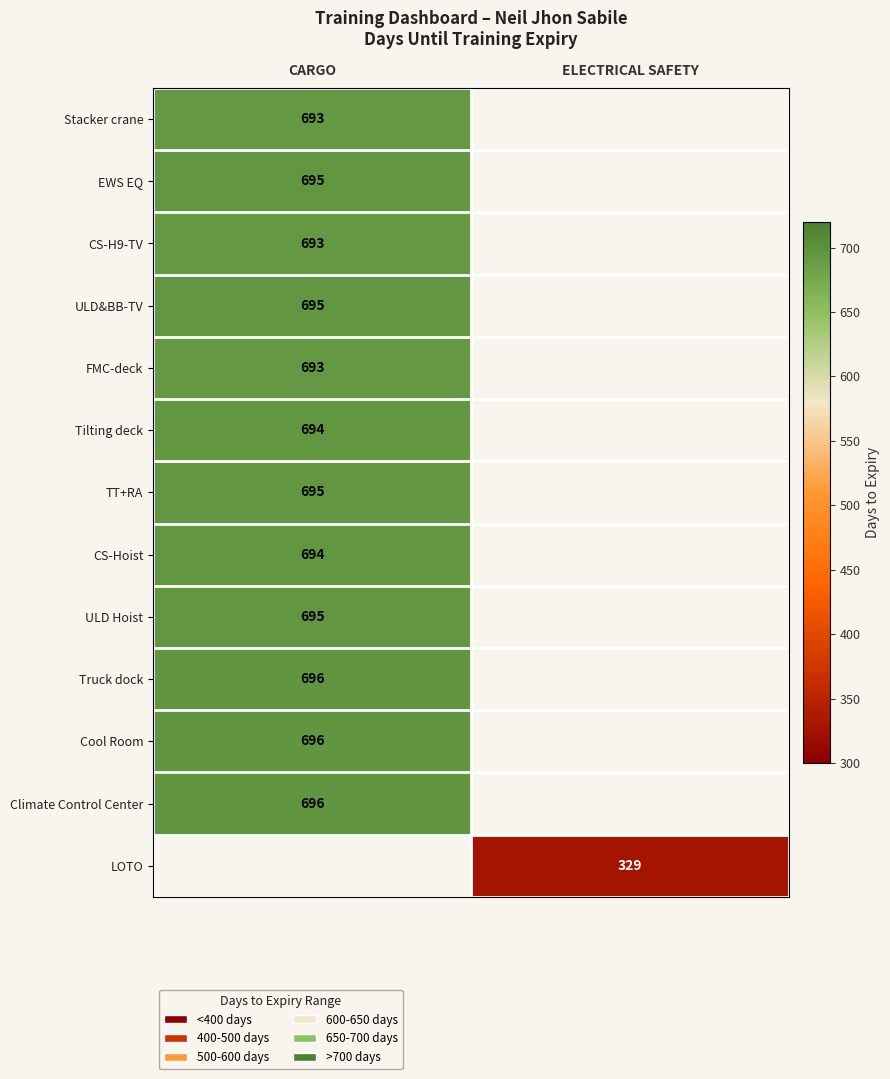

Is it true that ULD Hoist equals 695 at CARGO?

True